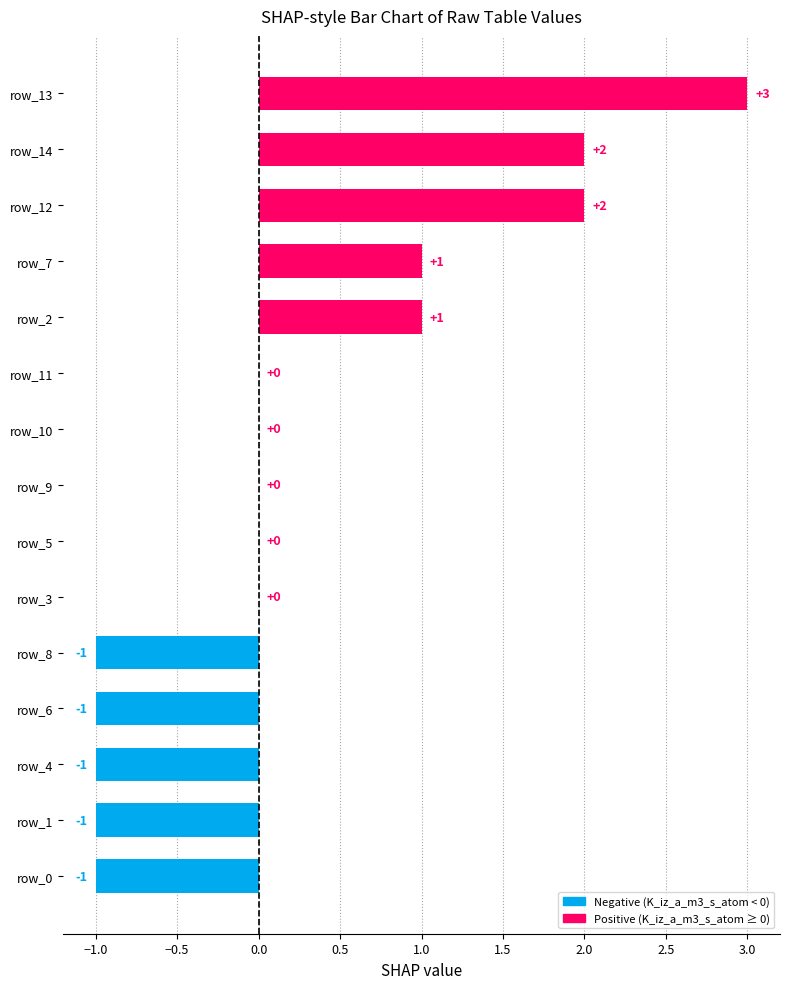

What is the sum of all values?

4